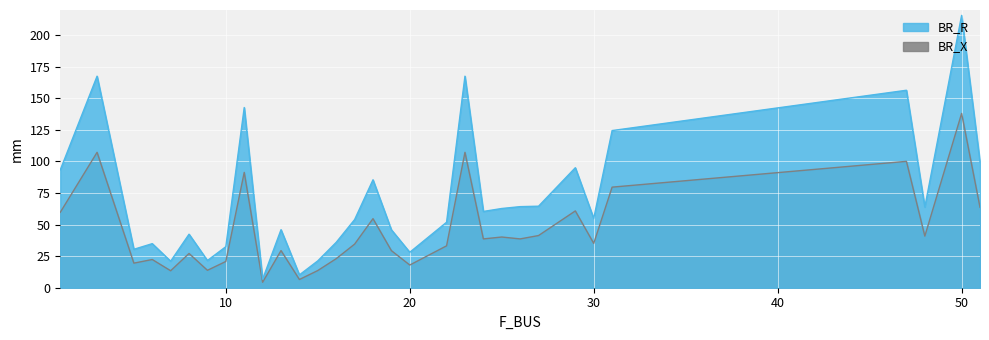

At which category does BR_R reach its first local peak?

3